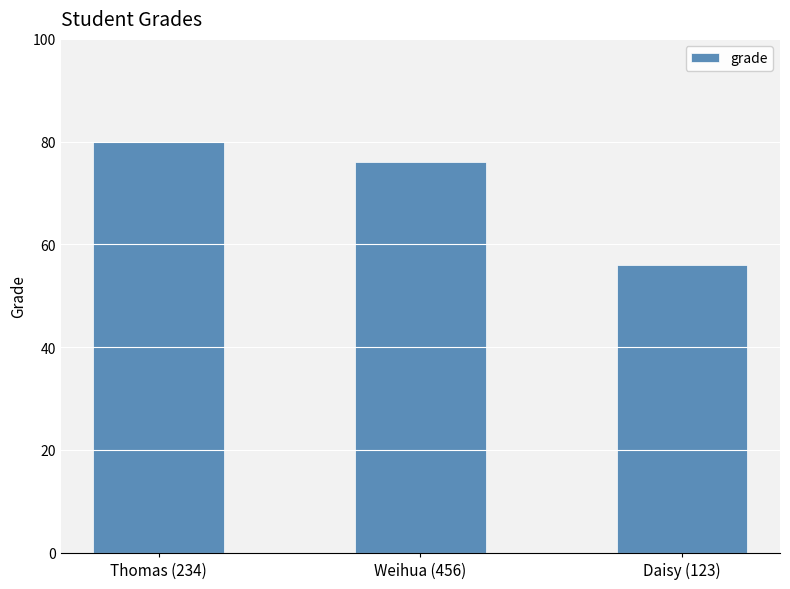

Are the bars grouped side by side (vs. stacked)?

No